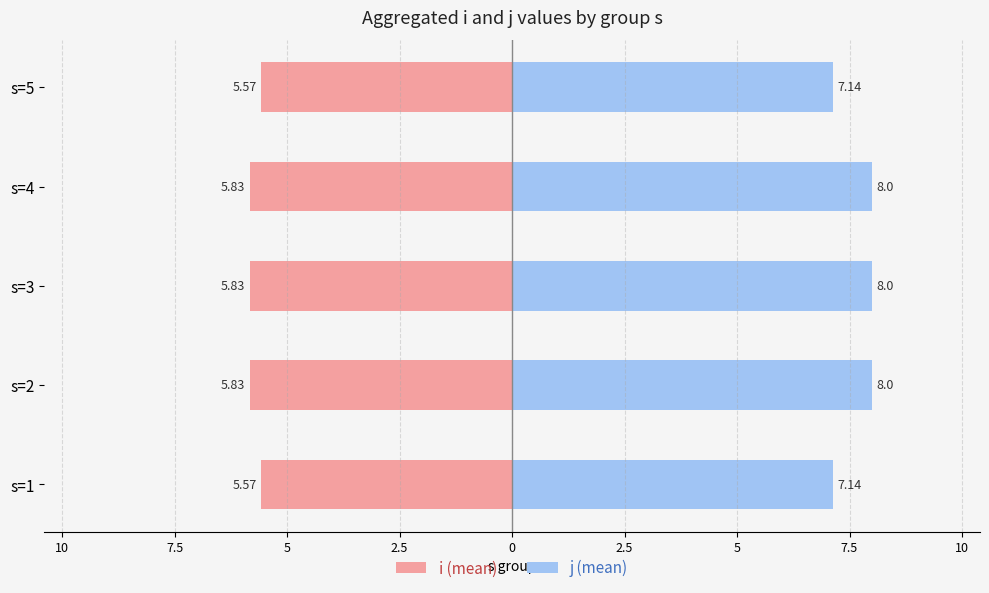

Rank the series by their average value, from lowest to highest.

i (mean), j (mean)